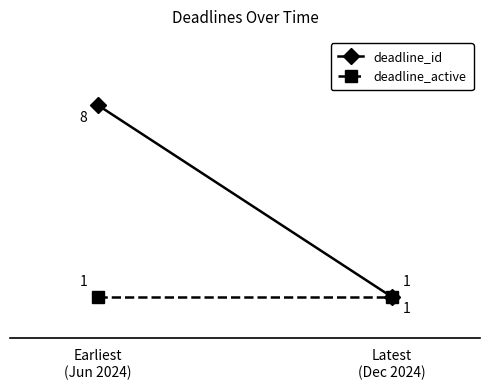

At which label does deadline_active reach its minimum?

Earliest
(Jun 2024)